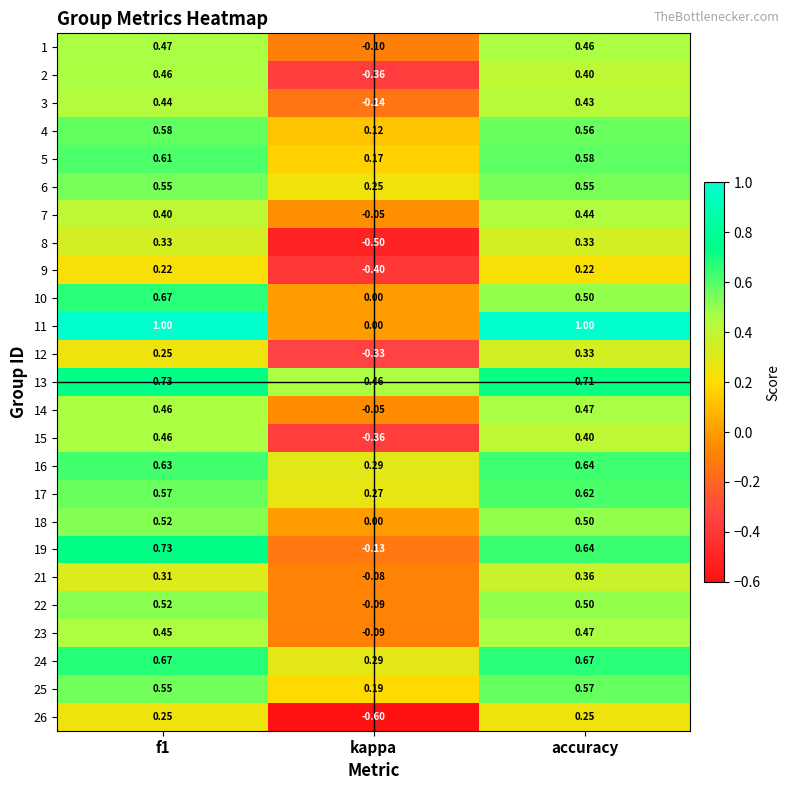

Where is 1 nearest to the value 0?

kappa